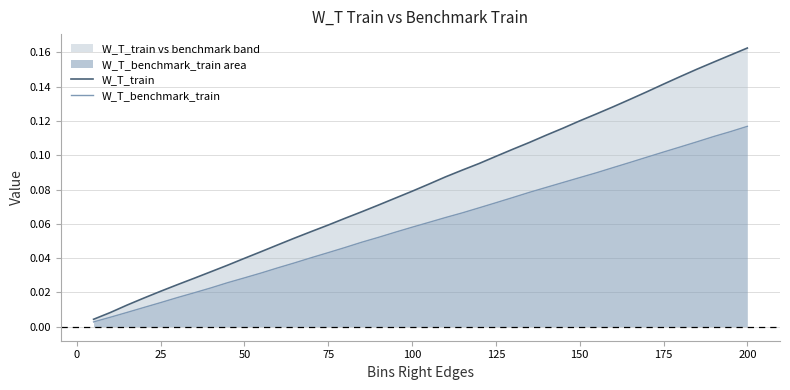

What is the average value of the W_T_benchmark_train line series?

0.1